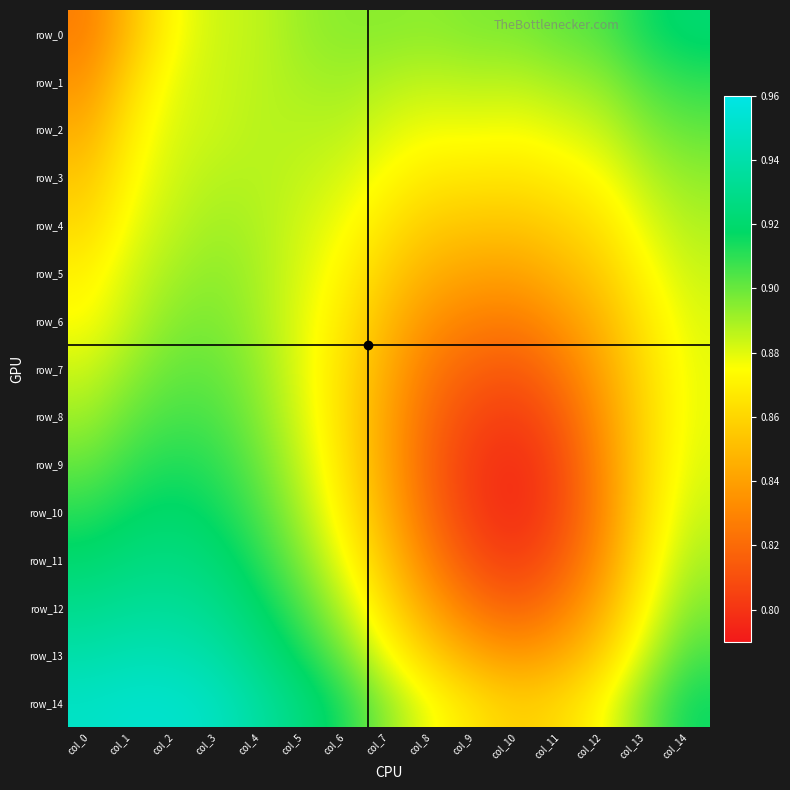

Reading left to right, what are all the values shown in this chart?

row_0: col_0=0.8	col_1=0.9	col_2=0.9	col_3=0.9	col_4=0.9	col_5=0.9	col_6=0.9	col_7=0.9	col_8=0.9	col_9=0.9	col_10=0.9	col_11=0.9	col_12=0.9	col_13=0.9	col_14=0.9
row_1: col_0=0.8	col_1=0.9	col_2=0.9	col_3=0.9	col_4=0.9	col_5=0.9	col_6=0.9	col_7=0.9	col_8=0.9	col_9=0.9	col_10=0.9	col_11=0.9	col_12=0.9	col_13=0.9	col_14=0.9
row_2: col_0=0.8	col_1=0.9	col_2=0.9	col_3=0.9	col_4=0.9	col_5=0.9	col_6=0.9	col_7=0.9	col_8=0.9	col_9=0.9	col_10=0.9	col_11=0.9	col_12=0.9	col_13=0.9	col_14=0.9
row_3: col_0=0.9	col_1=0.9	col_2=0.9	col_3=0.9	col_4=0.9	col_5=0.9	col_6=0.9	col_7=0.9	col_8=0.9	col_9=0.9	col_10=0.9	col_11=0.9	col_12=0.9	col_13=0.9	col_14=0.9
row_4: col_0=0.9	col_1=0.9	col_2=0.9	col_3=0.9	col_4=0.9	col_5=0.9	col_6=0.9	col_7=0.9	col_8=0.9	col_9=0.9	col_10=0.9	col_11=0.9	col_12=0.9	col_13=0.9	col_14=0.9
row_5: col_0=0.9	col_1=0.9	col_2=0.9	col_3=0.9	col_4=0.9	col_5=0.9	col_6=0.9	col_7=0.9	col_8=0.8	col_9=0.8	col_10=0.8	col_11=0.8	col_12=0.9	col_13=0.9	col_14=0.9
row_6: col_0=0.9	col_1=0.9	col_2=0.9	col_3=0.9	col_4=0.9	col_5=0.9	col_6=0.9	col_7=0.8	col_8=0.8	col_9=0.8	col_10=0.8	col_11=0.8	col_12=0.8	col_13=0.9	col_14=0.9
row_7: col_0=0.9	col_1=0.9	col_2=0.9	col_3=0.9	col_4=0.9	col_5=0.9	col_6=0.9	col_7=0.8	col_8=0.8	col_9=0.8	col_10=0.8	col_11=0.8	col_12=0.8	col_13=0.9	col_14=0.9
row_8: col_0=0.9	col_1=0.9	col_2=0.9	col_3=0.9	col_4=0.9	col_5=0.9	col_6=0.9	col_7=0.8	col_8=0.8	col_9=0.8	col_10=0.8	col_11=0.8	col_12=0.8	col_13=0.9	col_14=0.9
row_9: col_0=0.9	col_1=0.9	col_2=0.9	col_3=0.9	col_4=0.9	col_5=0.9	col_6=0.9	col_7=0.8	col_8=0.8	col_9=0.8	col_10=0.8	col_11=0.8	col_12=0.8	col_13=0.9	col_14=0.9
row_10: col_0=0.9	col_1=0.9	col_2=0.9	col_3=0.9	col_4=0.9	col_5=0.9	col_6=0.9	col_7=0.8	col_8=0.8	col_9=0.8	col_10=0.8	col_11=0.8	col_12=0.8	col_13=0.9	col_14=0.9
row_11: col_0=0.9	col_1=0.9	col_2=0.9	col_3=0.9	col_4=0.9	col_5=0.9	col_6=0.9	col_7=0.9	col_8=0.8	col_9=0.8	col_10=0.8	col_11=0.8	col_12=0.8	col_13=0.9	col_14=0.9
row_12: col_0=0.9	col_1=0.9	col_2=0.9	col_3=0.9	col_4=0.9	col_5=0.9	col_6=0.9	col_7=0.9	col_8=0.8	col_9=0.8	col_10=0.8	col_11=0.8	col_12=0.8	col_13=0.9	col_14=0.9
row_13: col_0=0.9	col_1=0.9	col_2=0.9	col_3=0.9	col_4=0.9	col_5=0.9	col_6=0.9	col_7=0.9	col_8=0.9	col_9=0.8	col_10=0.8	col_11=0.8	col_12=0.9	col_13=0.9	col_14=0.9
row_14: col_0=0.9	col_1=1.0	col_2=1.0	col_3=0.9	col_4=0.9	col_5=0.9	col_6=0.9	col_7=0.9	col_8=0.9	col_9=0.9	col_10=0.9	col_11=0.9	col_12=0.9	col_13=0.9	col_14=0.9